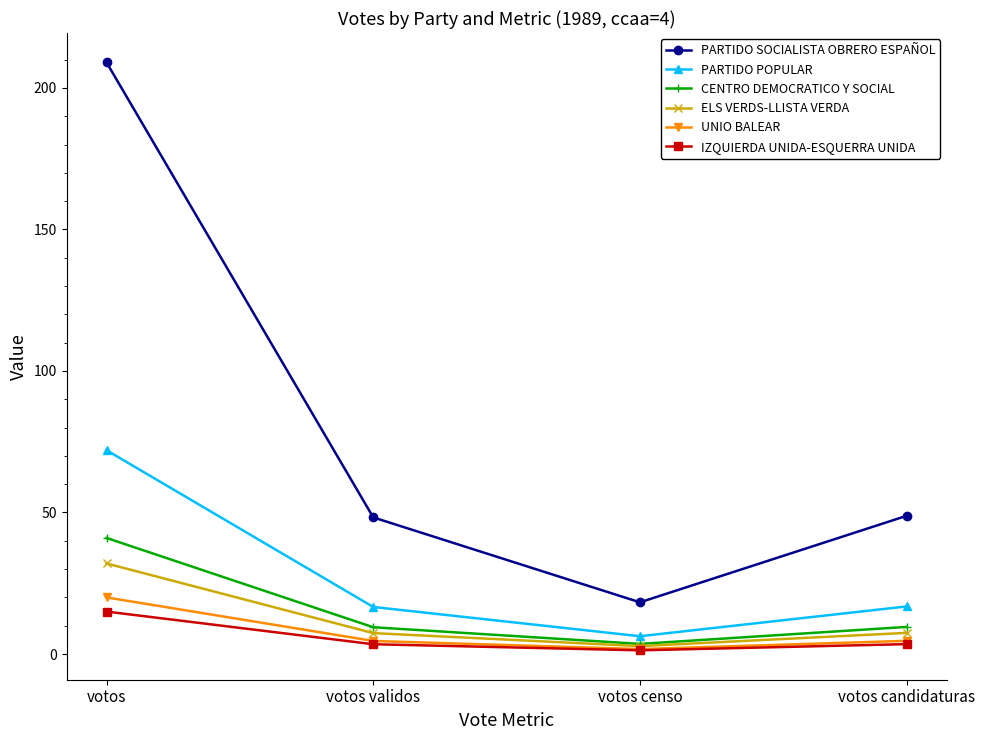

Where is the first local minimum for IZQUIERDA UNIDA-ESQUERRA UNIDA?

votos censo